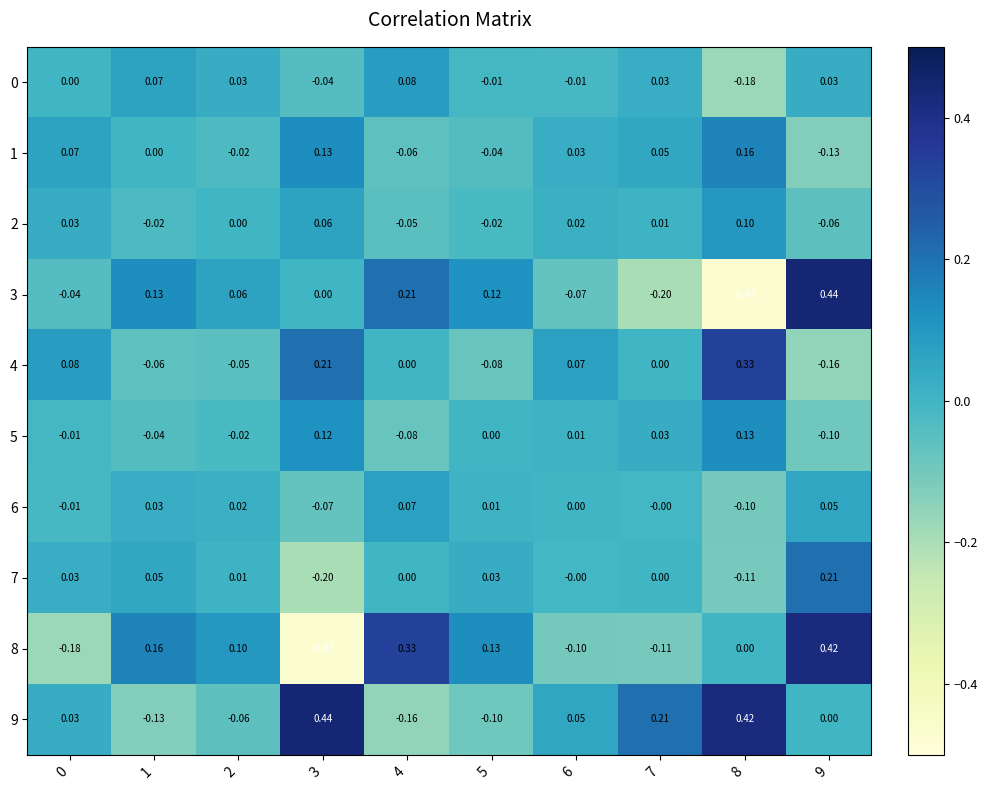

Is the value of 2 at 6 greater than the value of 1 at 3?

No